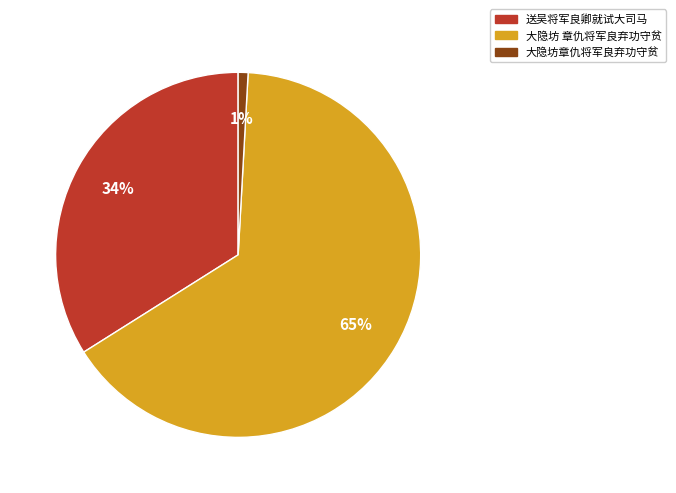

To the nearest percent, what percentage of the pie is 大隐坊 章仇将军良弃功守贫?

65%